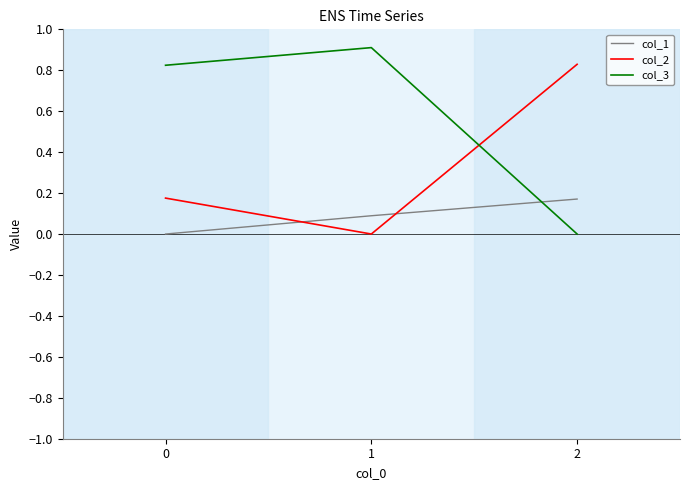

Rank the series at 2 from lowest to highest value.

col_3, col_1, col_2